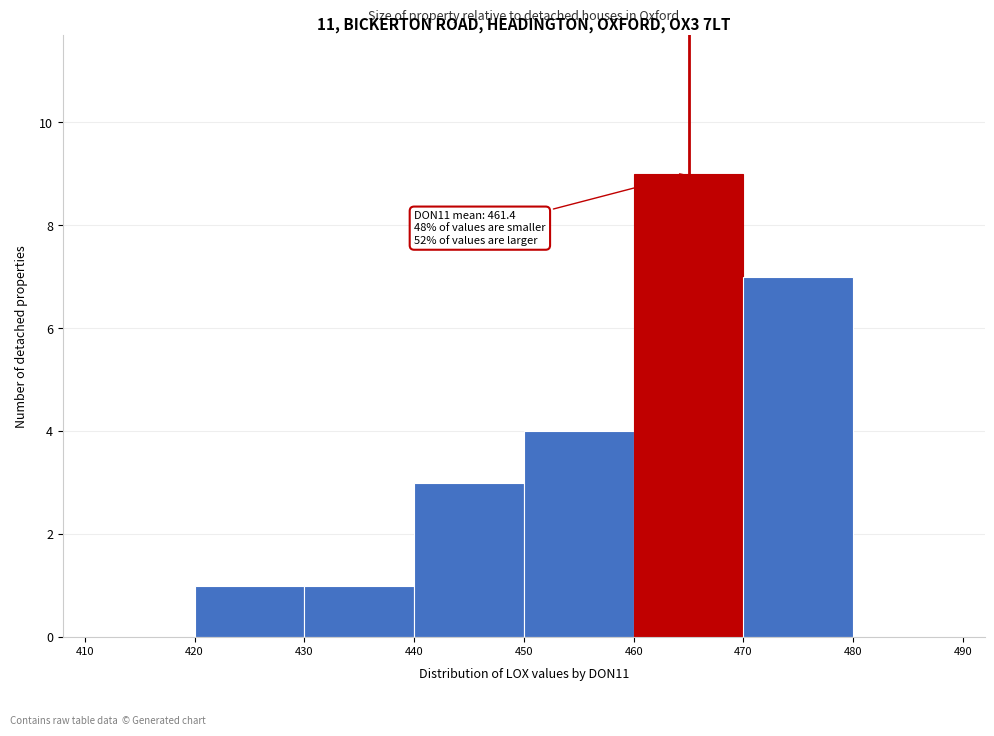

Which range on the x-axis has the tallest bar?

460 to 470